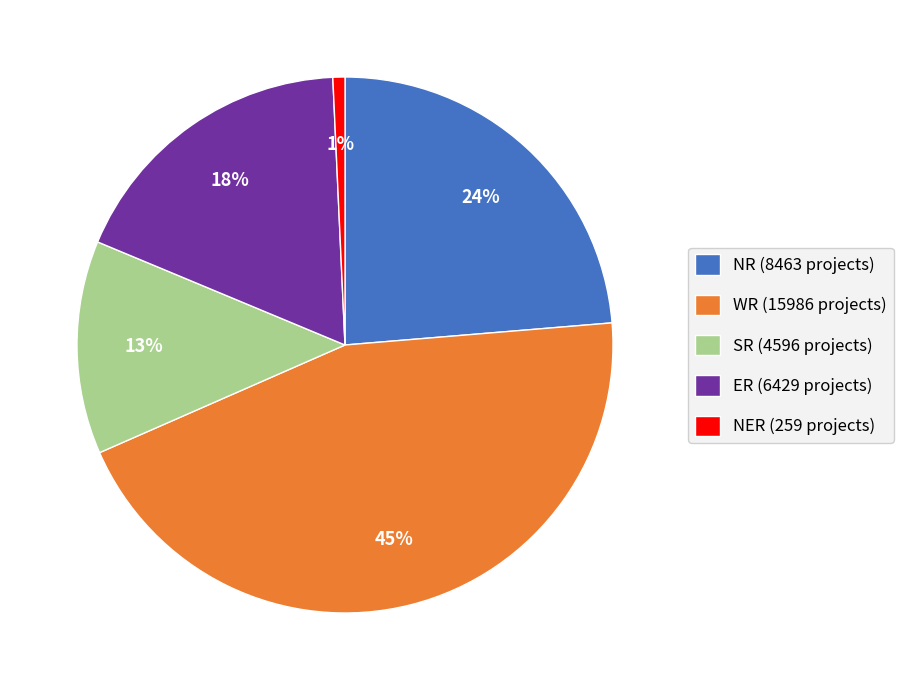

Rank the categories by value from highest to lowest.

WR (15986 projects), NR (8463 projects), ER (6429 projects), SR (4596 projects), NER (259 projects)